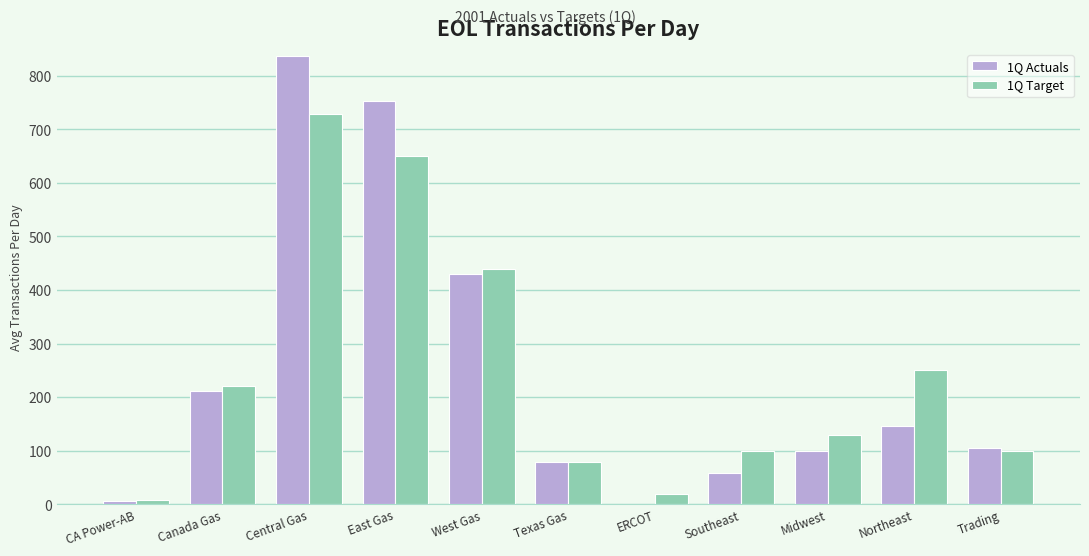

How many distinct data groups are displayed?

2